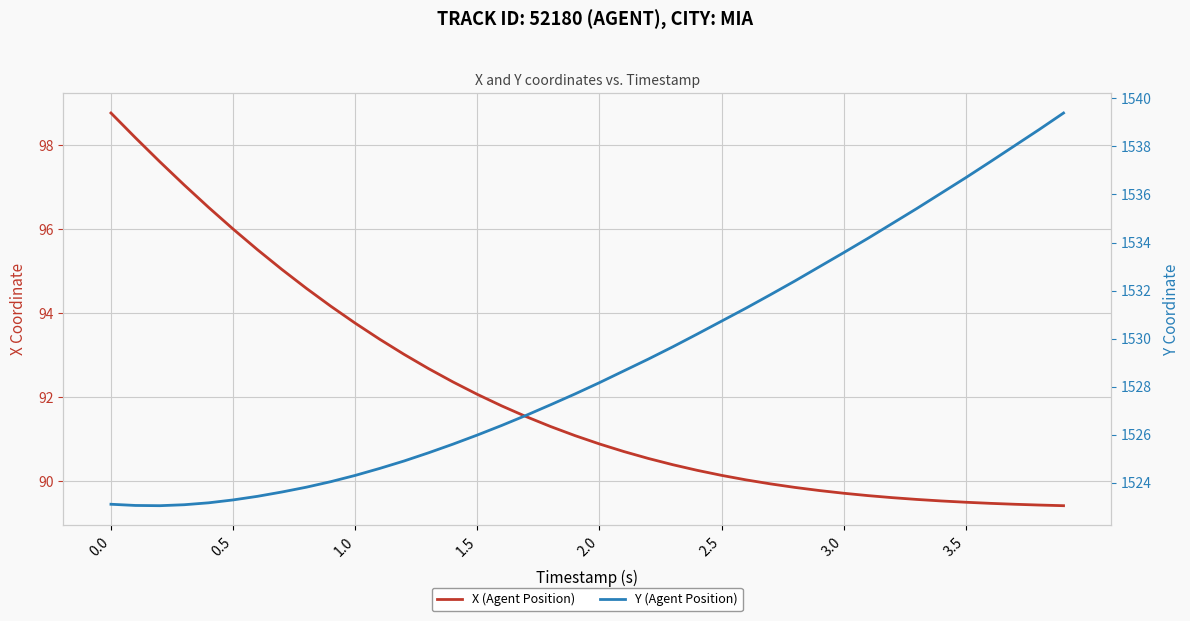

True or false: X (Agent Position) and Y (Agent Position) cross at least once.

False